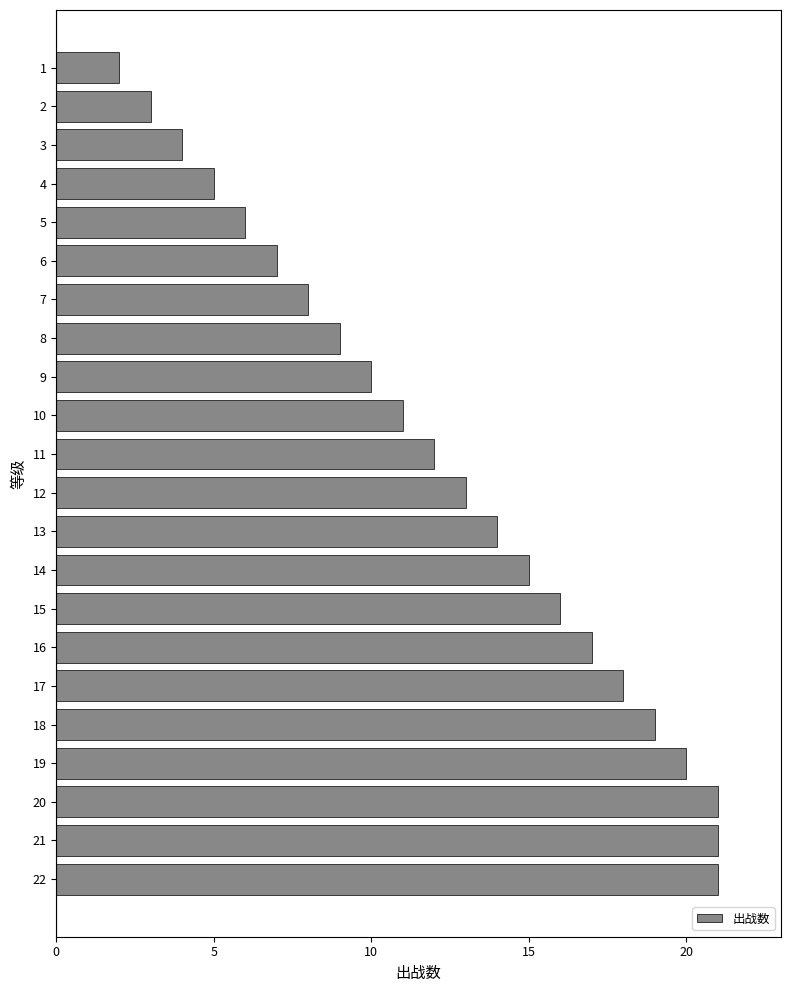

Reading top to bottom, extract all data points from this chart.

1=2	2=3	3=4	4=5	5=6	6=7	7=8	8=9	9=10	10=11	11=12	12=13	13=14	14=15	15=16	16=17	17=18	18=19	19=20	20=21	21=21	22=21